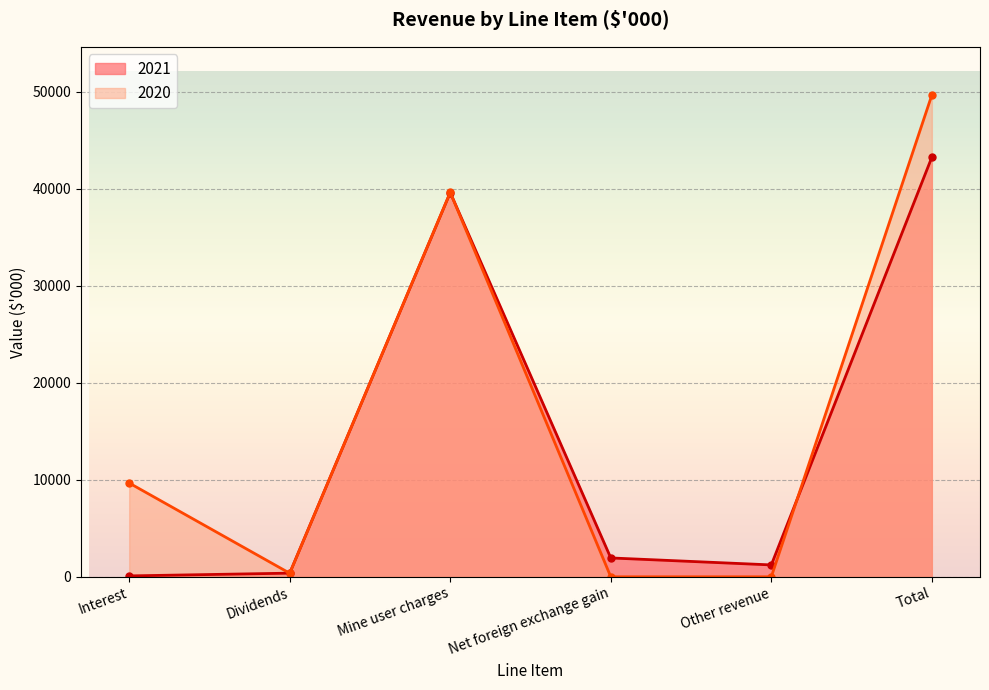

Where does the 2020 series first go above 9666?

Mine user charges